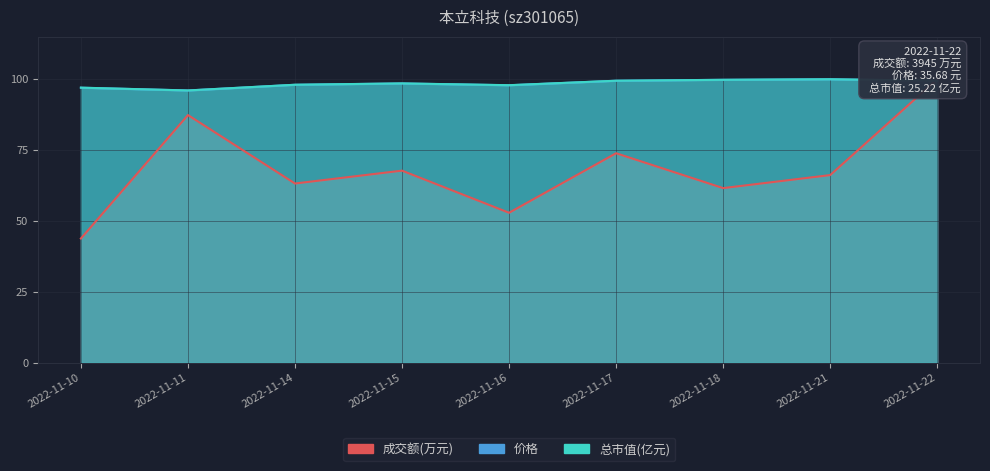

Which series changed the most between 2022-11-14 and 2022-11-17?

成交额(万元)